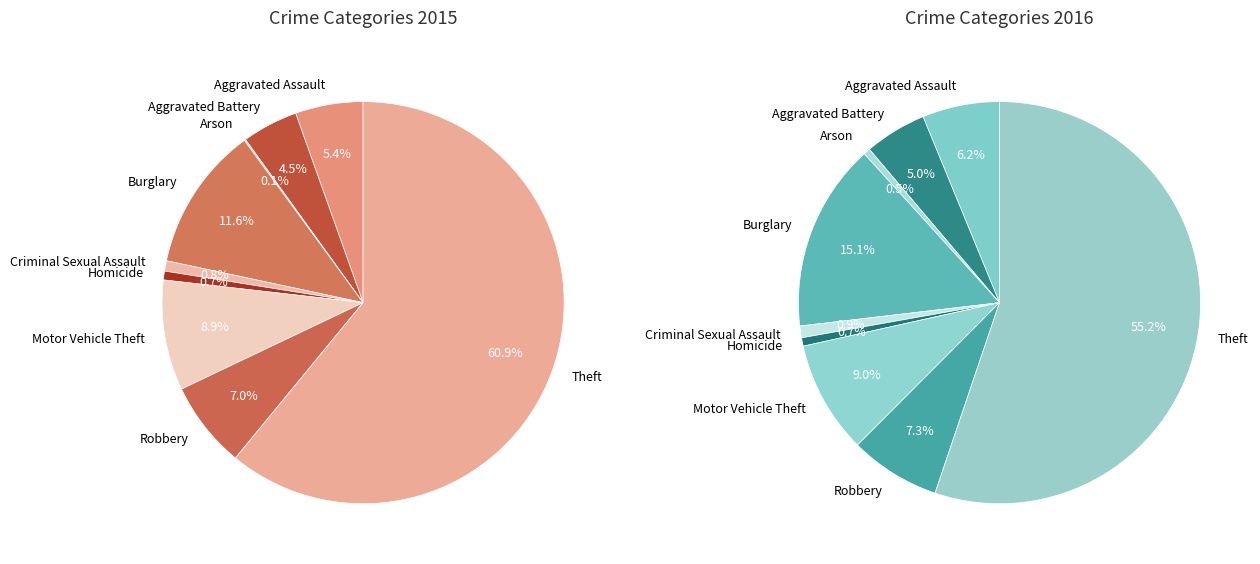

Rank the categories by value from highest to lowest.

Theft, Burglary, Motor Vehicle Theft, Robbery, Aggravated Assault, Aggravated Battery, Criminal Sexual Assault, Homicide, Arson